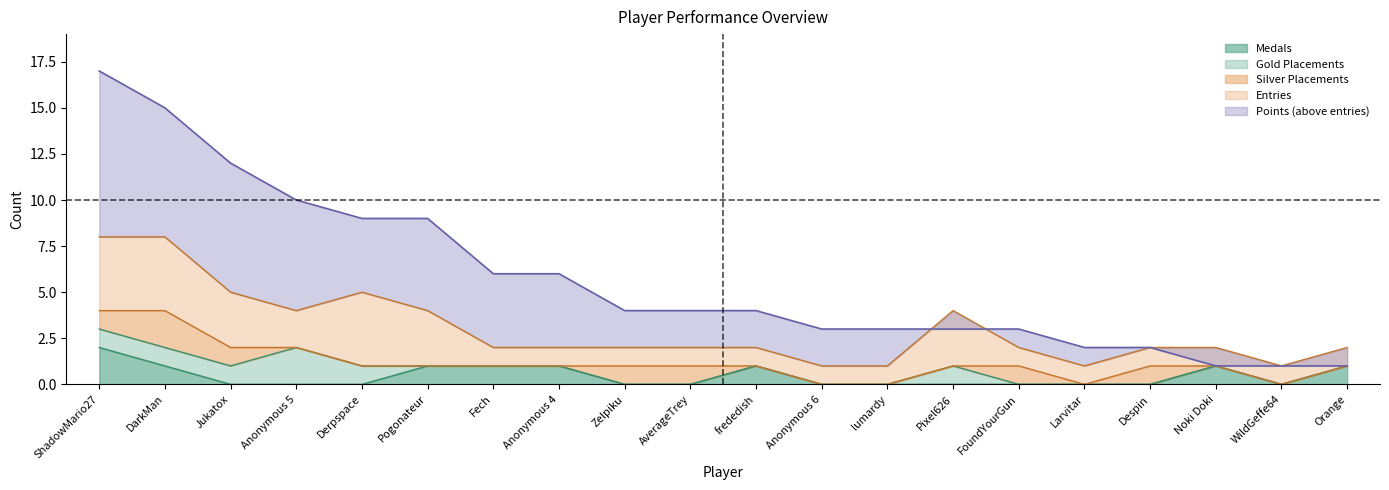

Which has a higher value, Anonymous 5 or Larvitar?

Anonymous 5